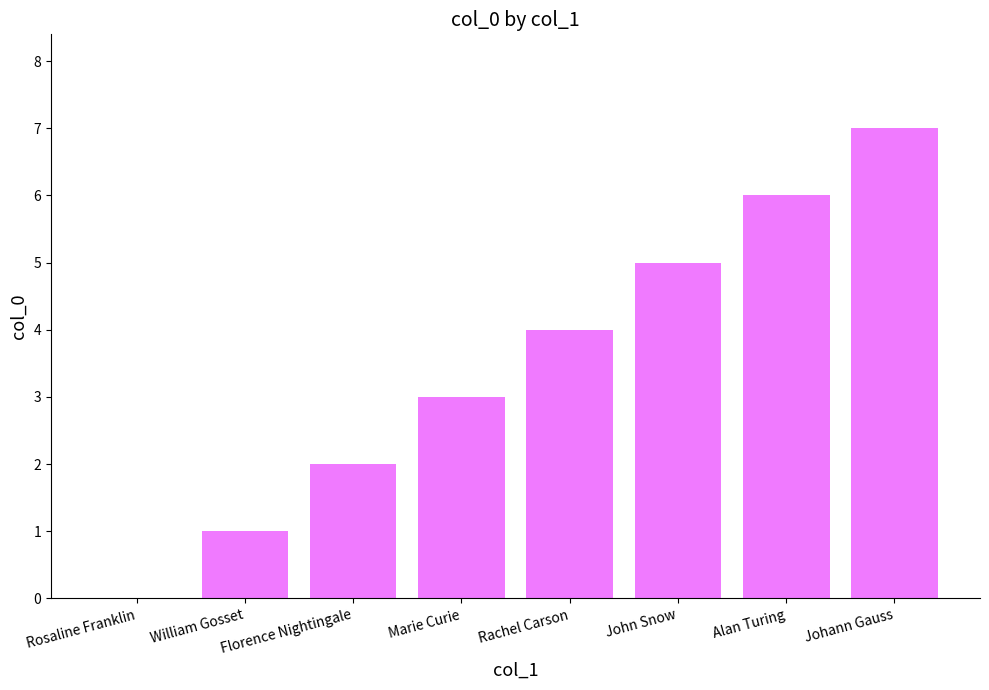

Are the bars grouped side by side (vs. stacked)?

No